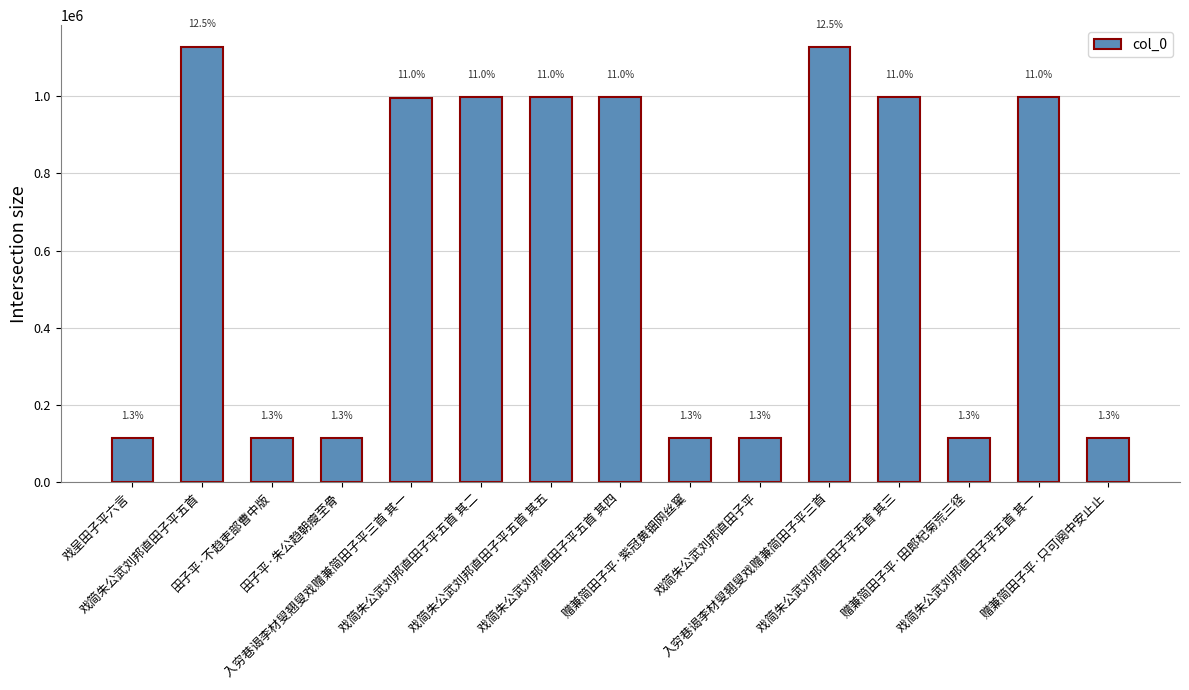

What is the maximum value shown in the chart?

1127018